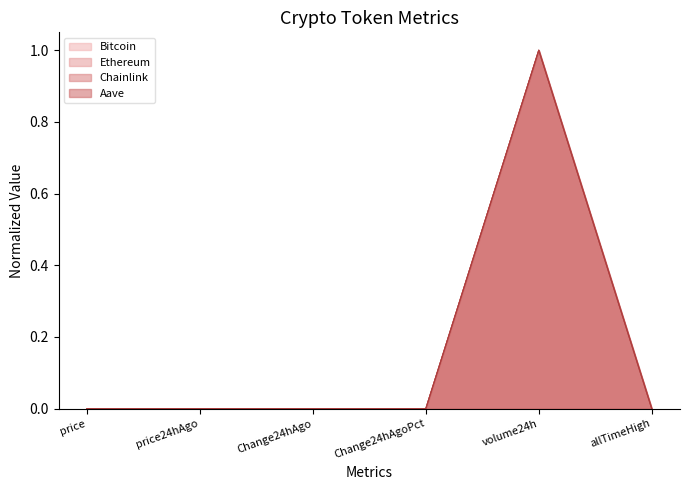

At which category does the chart reach its peak across all series?

volume24h